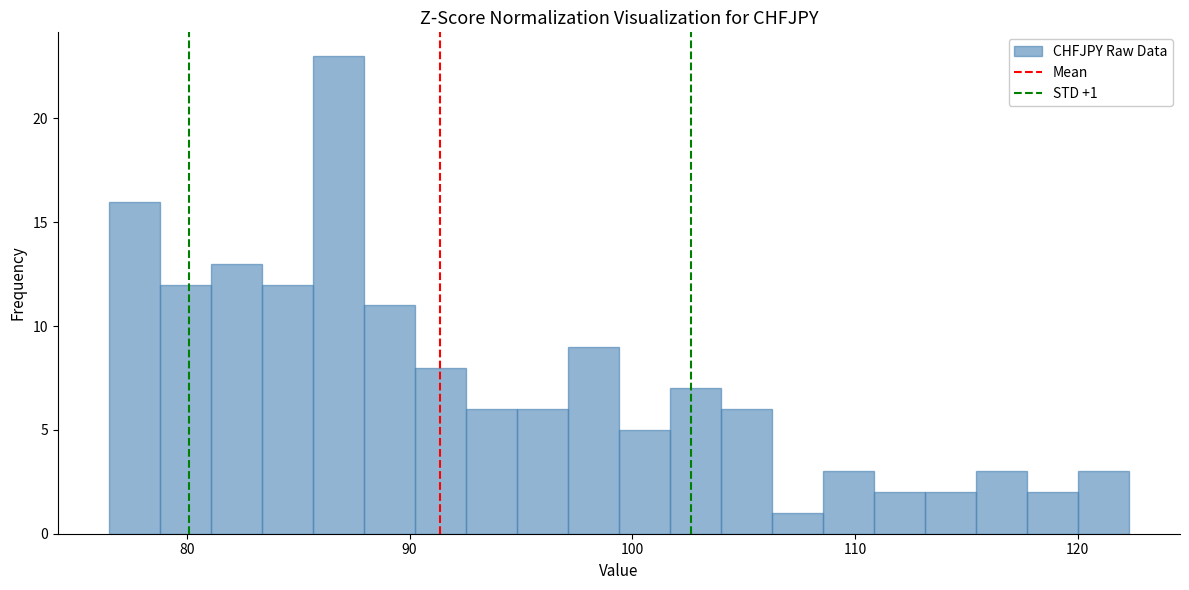

Around what value on the x-axis is the tallest bar? Give the approximate position of its centre, as read against the axis.

87